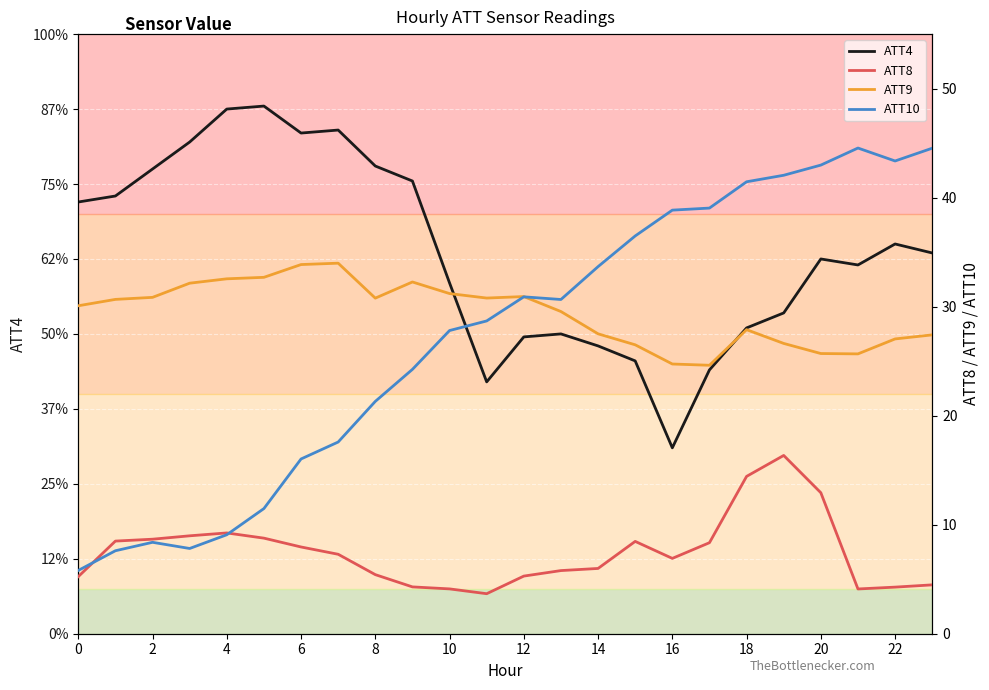

What is the difference between the maximum and second lowest values in the ATT8 series?

12.2